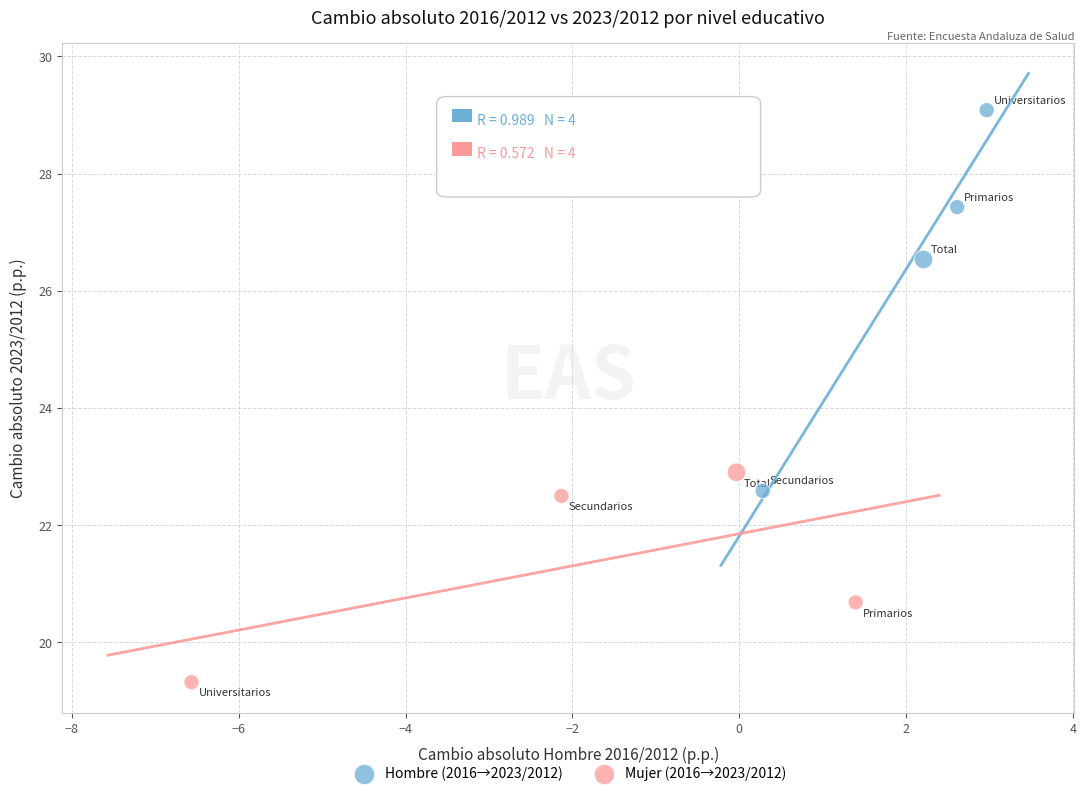

Which series contains the lowest Y value?

Mujer (2016→2023/2012)